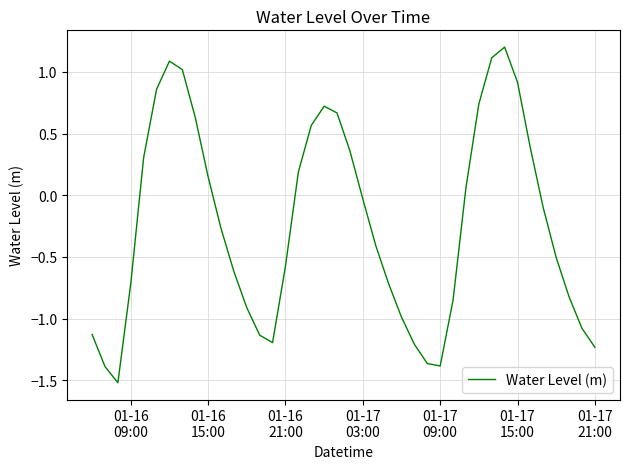

What is the maximum value shown in the chart?

1.2